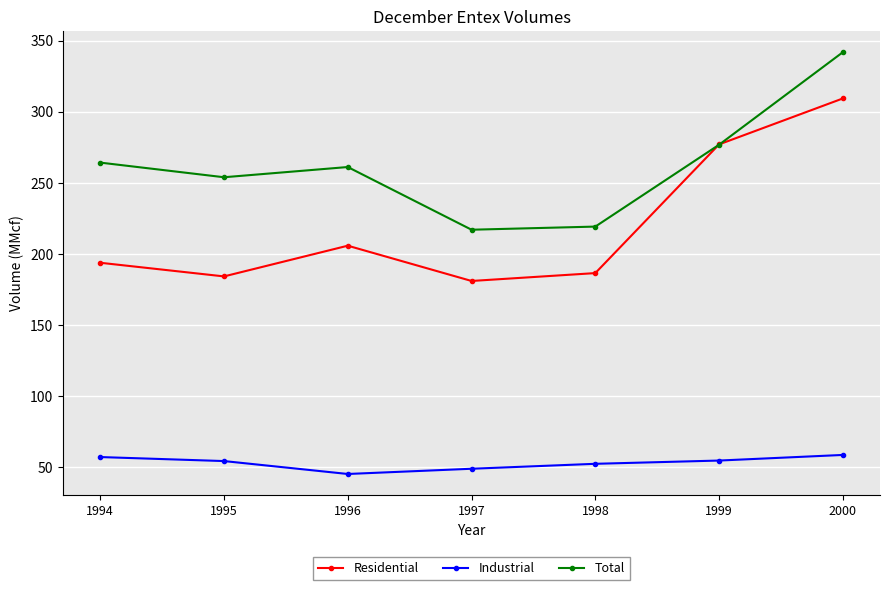

True or false: Total and Industrial intersect in this chart.

False